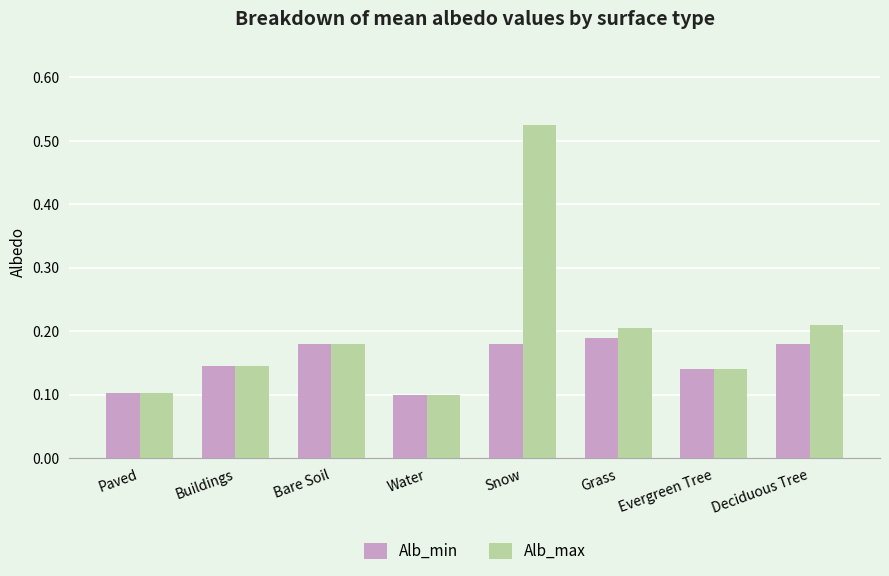

What is the sum of the Alb_min values at Buildings and Grass?

0.3